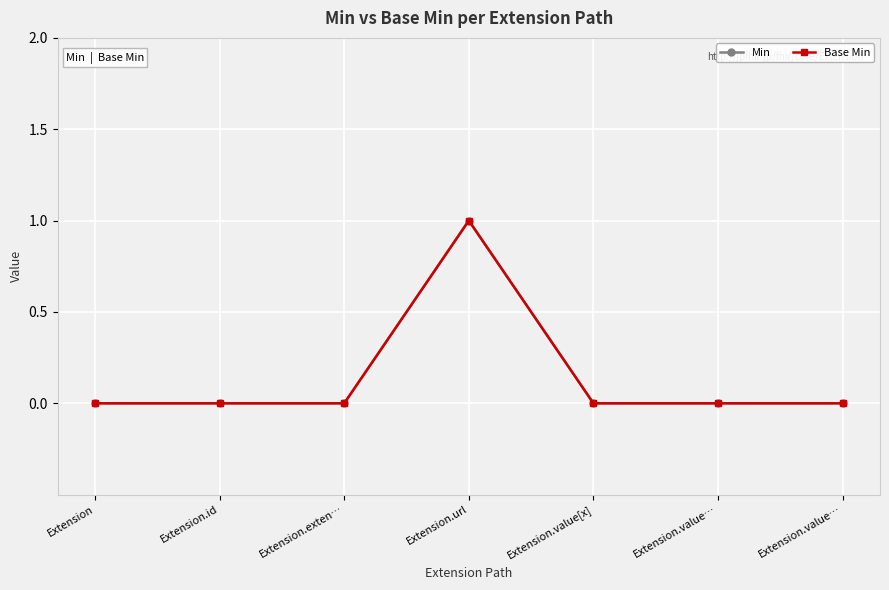

Is the value of Min at Extension.id greater than the value of Base Min at Extension.id?

No